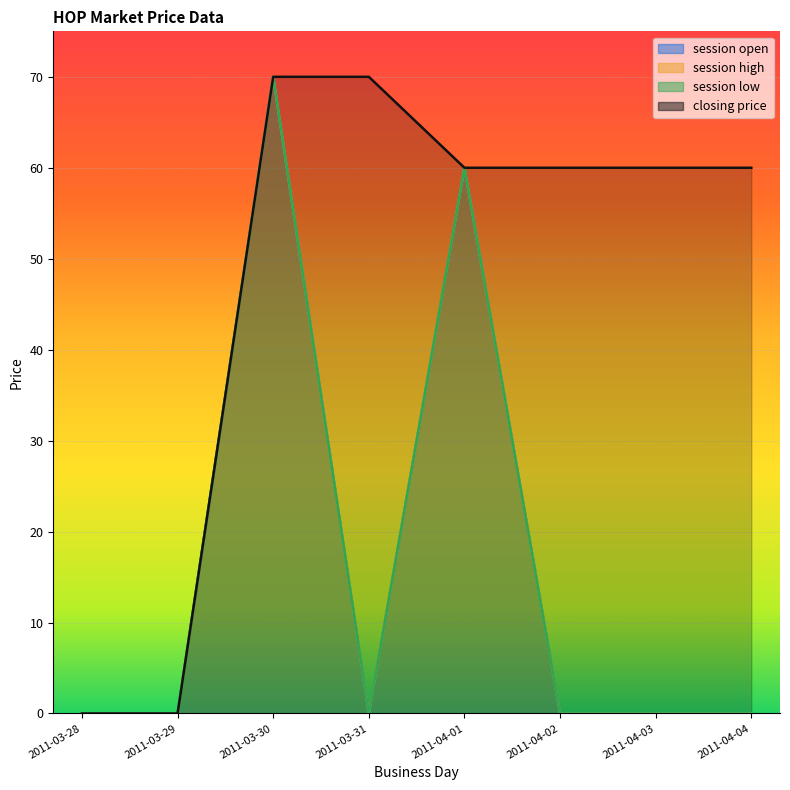

At which category is the sum across all series the highest?

2011-03-30